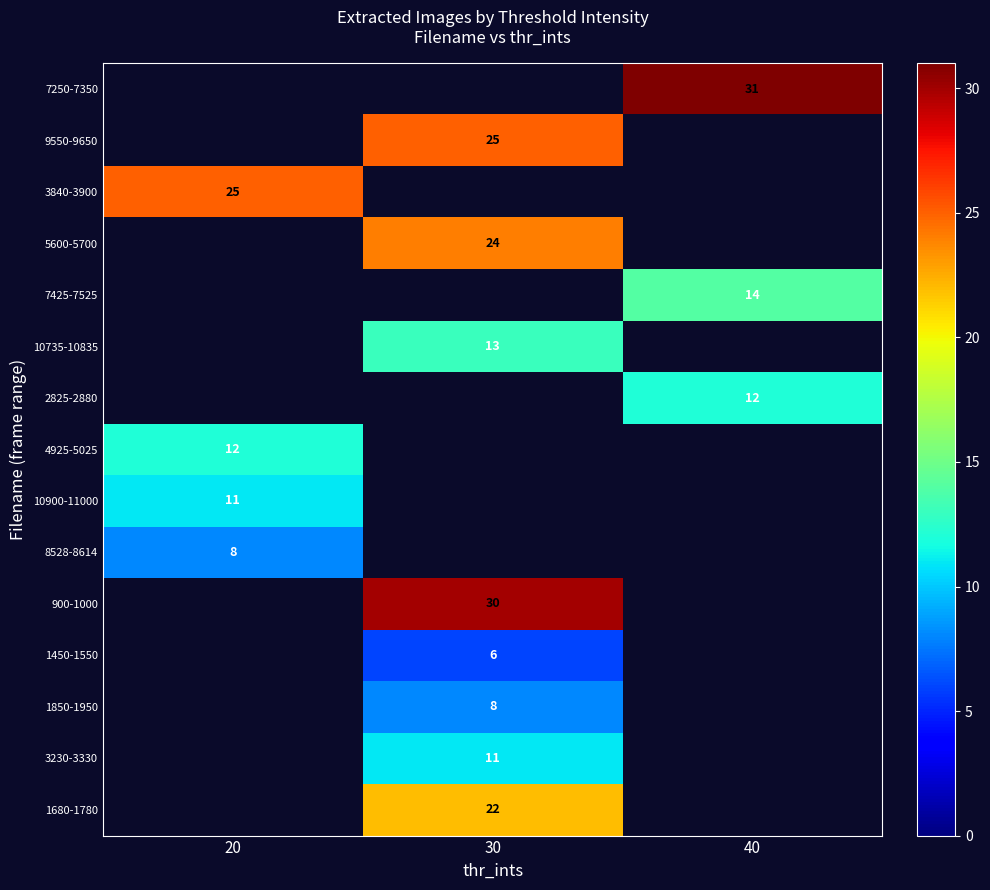

The 9550-9650 series shows 38 at 30. True or false?

False